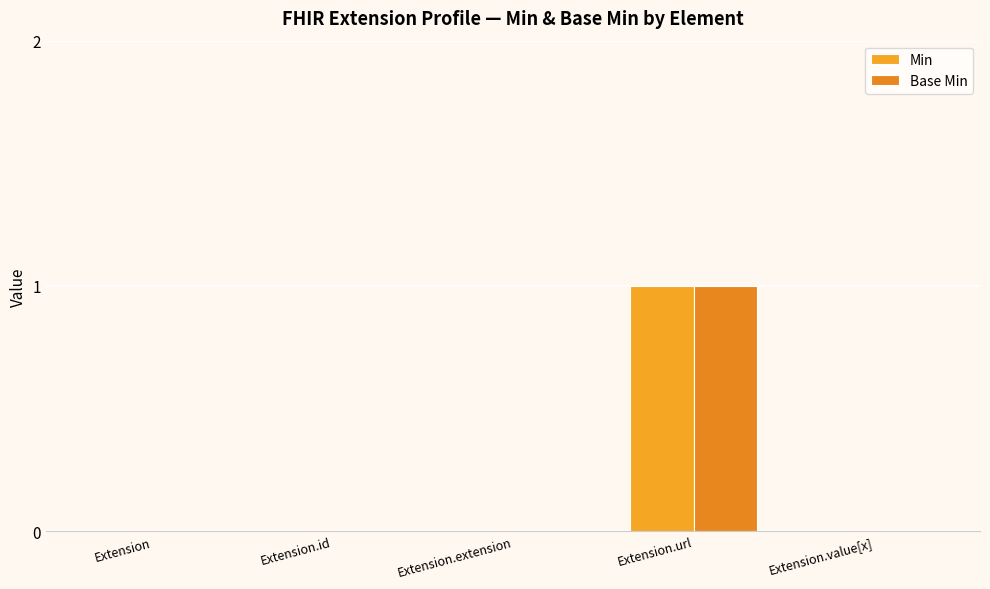

At which category is the sum across all series the highest?

Extension.url